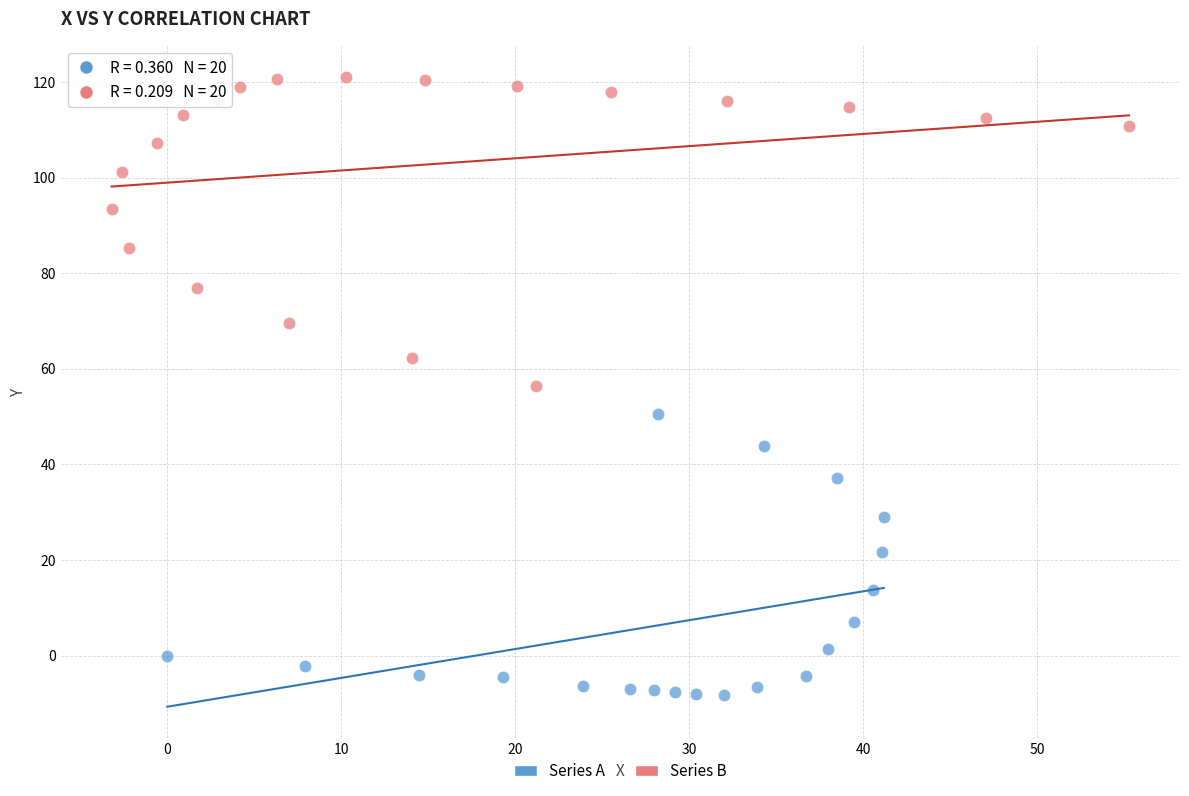

Which series has the widest spread of Y values?

Series B